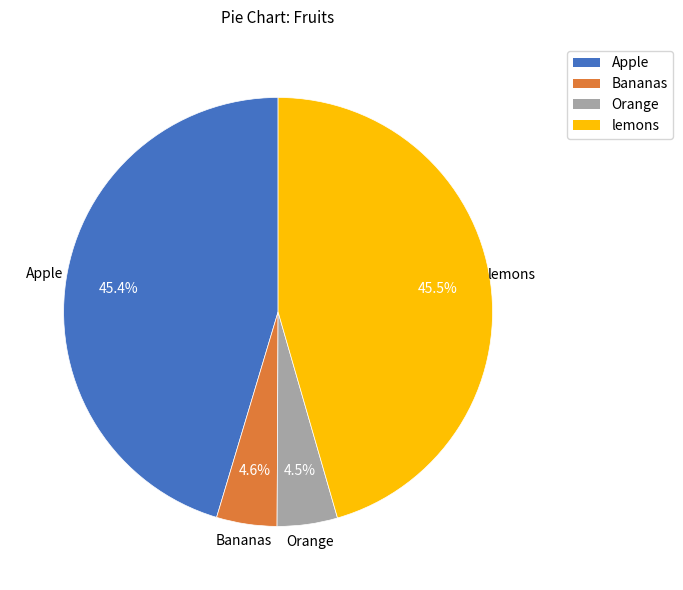

To the nearest percent, what is the average slice percentage?

25%